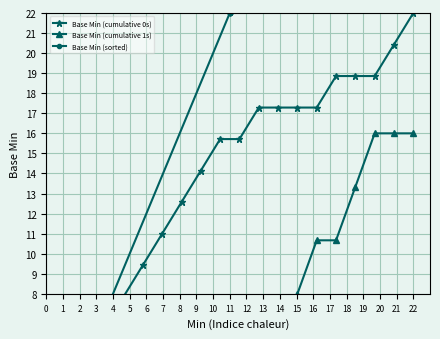

List the labels in order of Base Min (sorted) value, smallest first.

0, 0, 0, 0, 0, 0, 0, 0, 0, 0, 0, 0, 0, 0, 11, 11, 11, 11, 11, 11